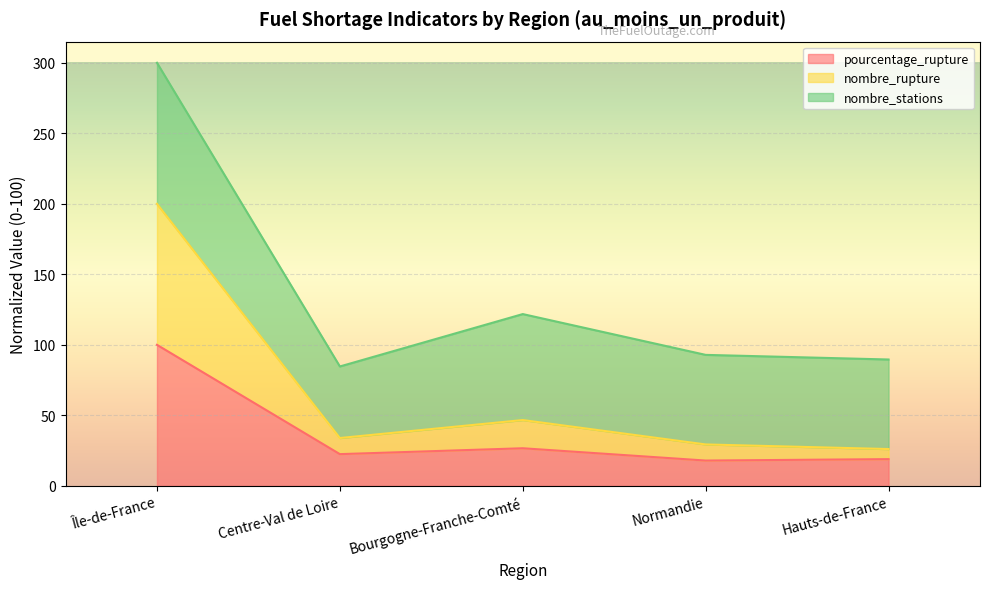

At which label is pourcentage_rupture closest to 58?

Bourgogne-Franche-Comté